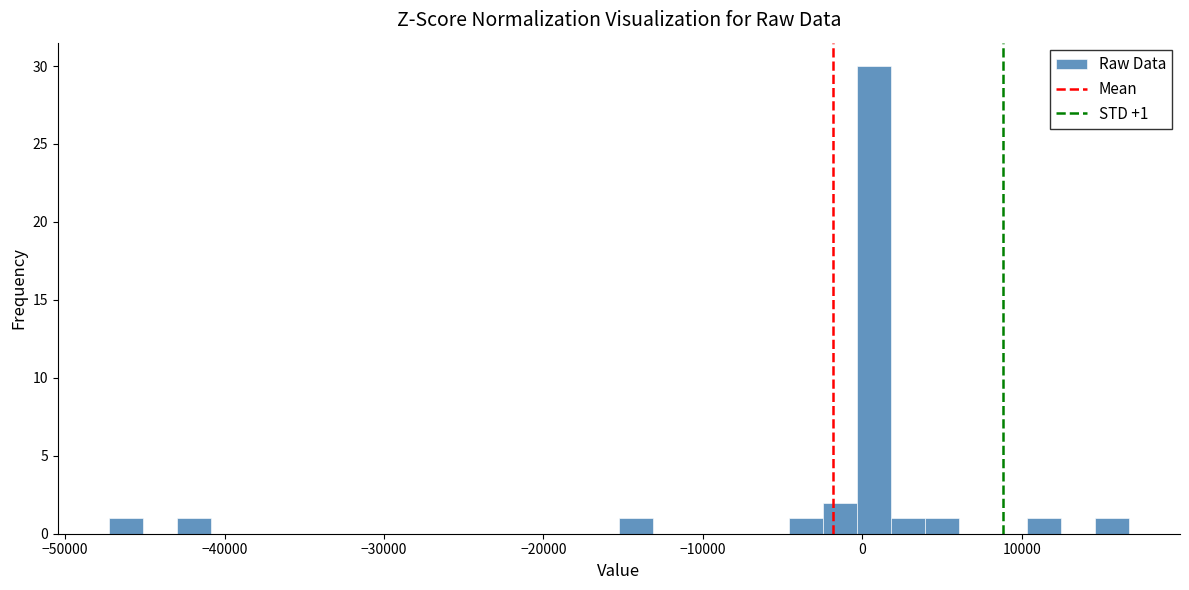

Read against the x-axis, roughly where is the centre of the tallest bar?

1000